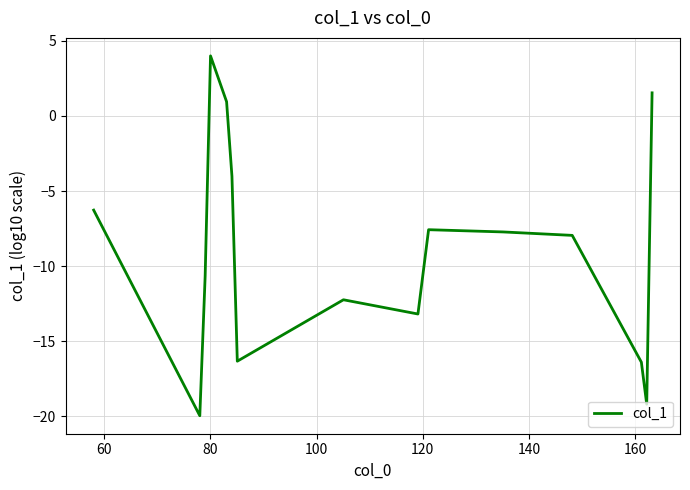

Does the chart have visible grid lines?

Yes